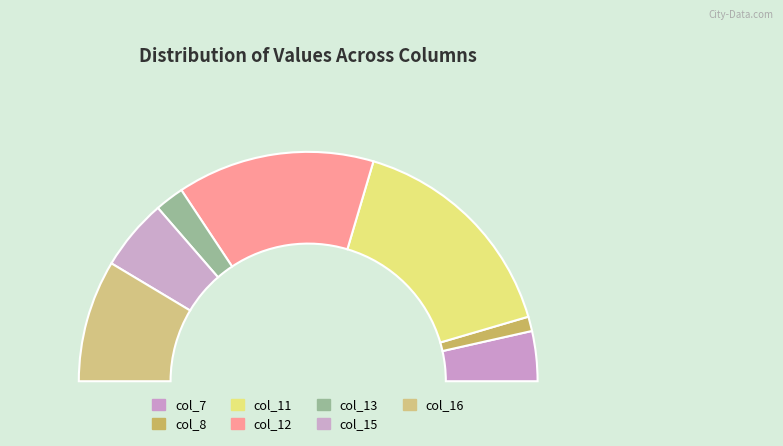

Which has a higher value, col_12 or col_15?

col_12